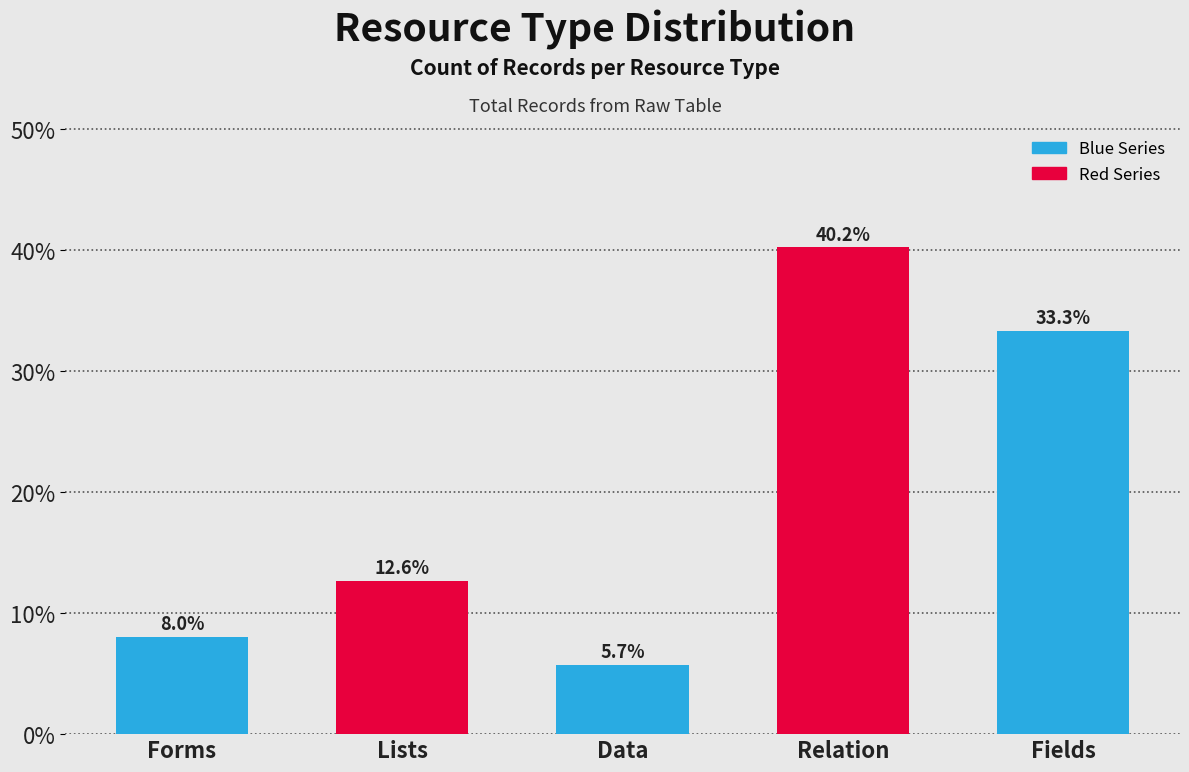

Reading right to left, what are all the values shown in this chart?

Fields=33.3	Relation=40.2	Data=5.7	Lists=12.6	Forms=8.0